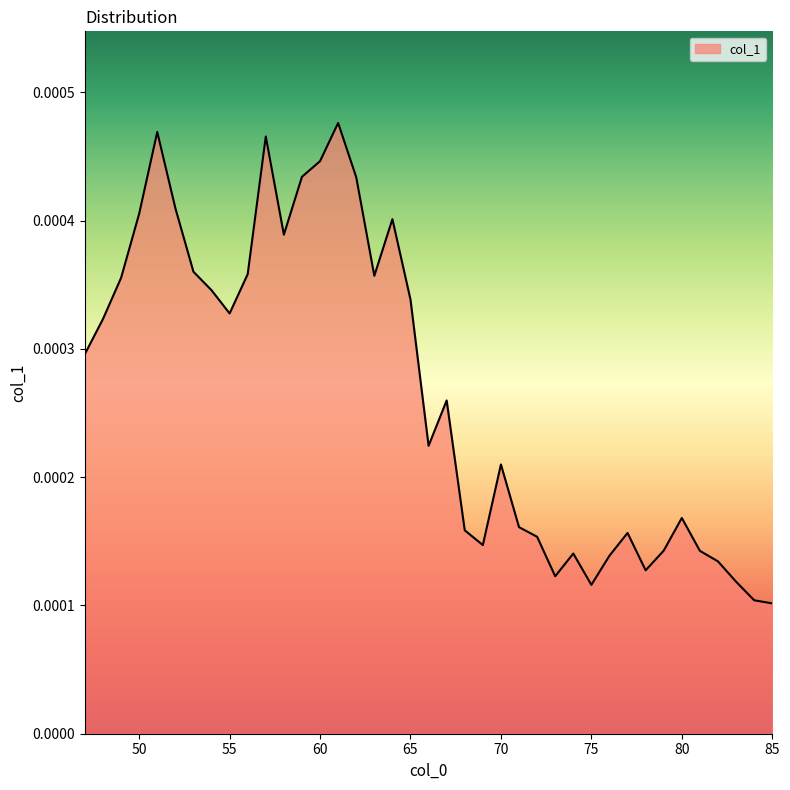

How many values are between 0 and 1?

39